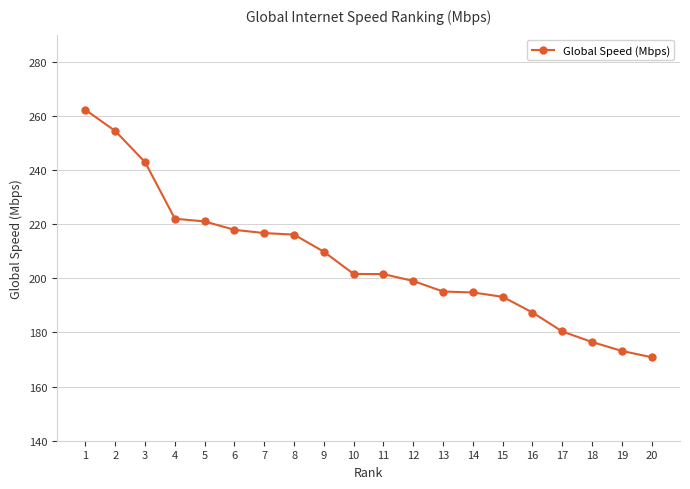

What is the approximate value at 15?

193.2